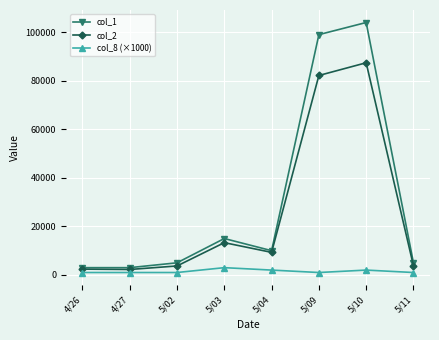

At which category is the sum across all series the highest?

5/10